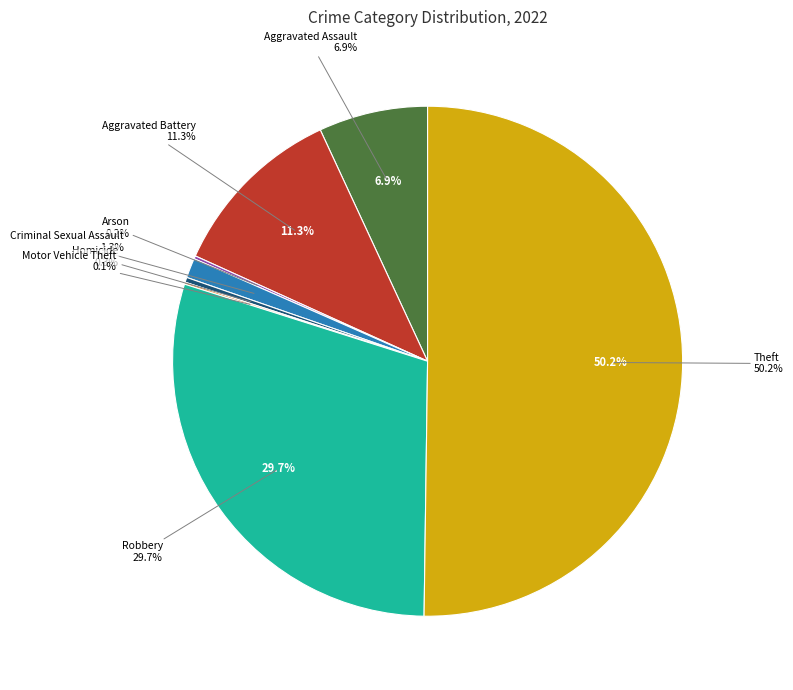

What is the total percentage of Motor Vehicle Theft and Arson?

0.3%